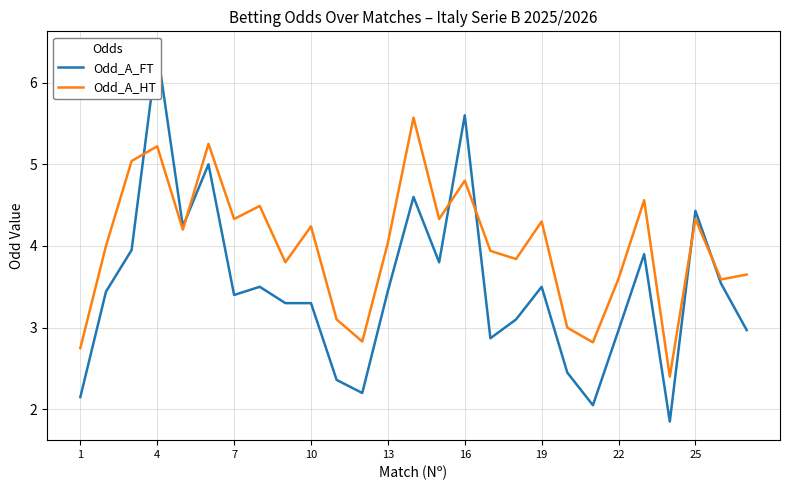

What are all the series names shown in the legend?

Odd_A_FT, Odd_A_HT